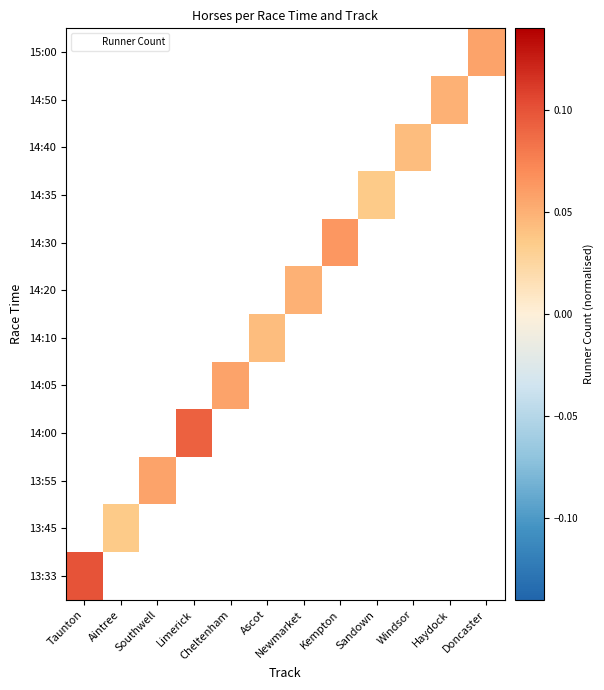

Rank the series at Newmarket from highest to lowest value.

14:20, 13:33, 13:45, 13:55, 14:00, 14:05, 14:10, 14:30, 14:35, 14:40, 14:50, 15:00